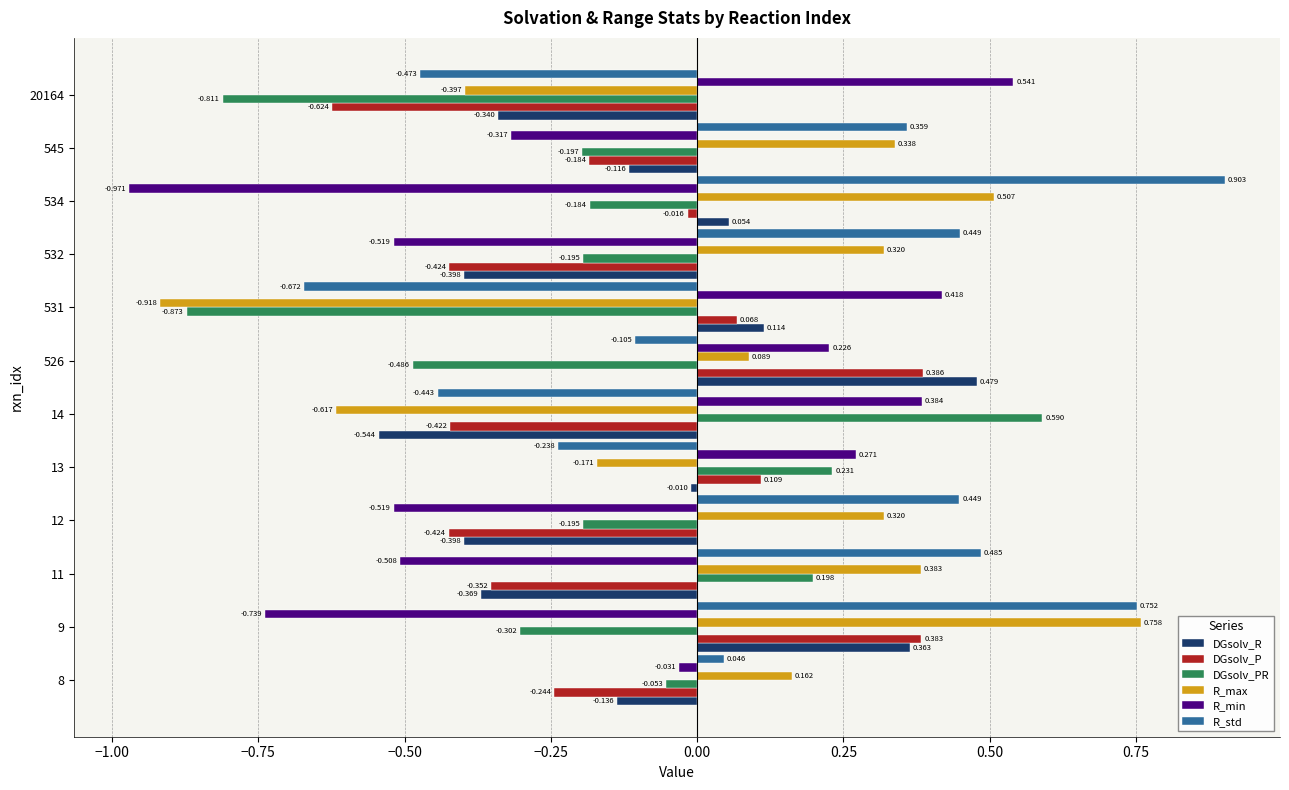

List the series in order of their peak value, lowest first.

DGsolv_P, DGsolv_R, R_min, DGsolv_PR, R_max, R_std